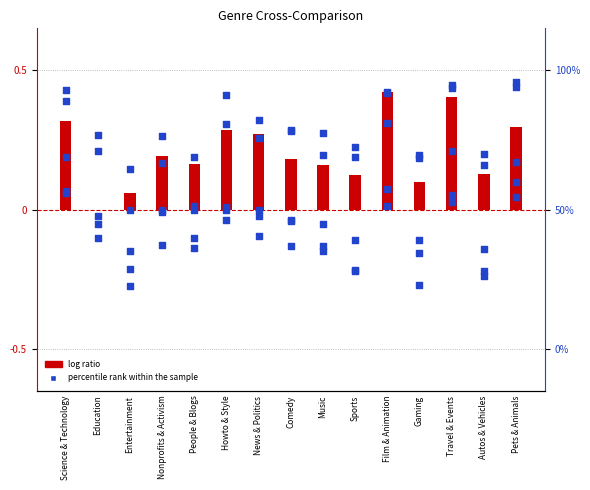

At how many categories does at least one series exceed 0?

15